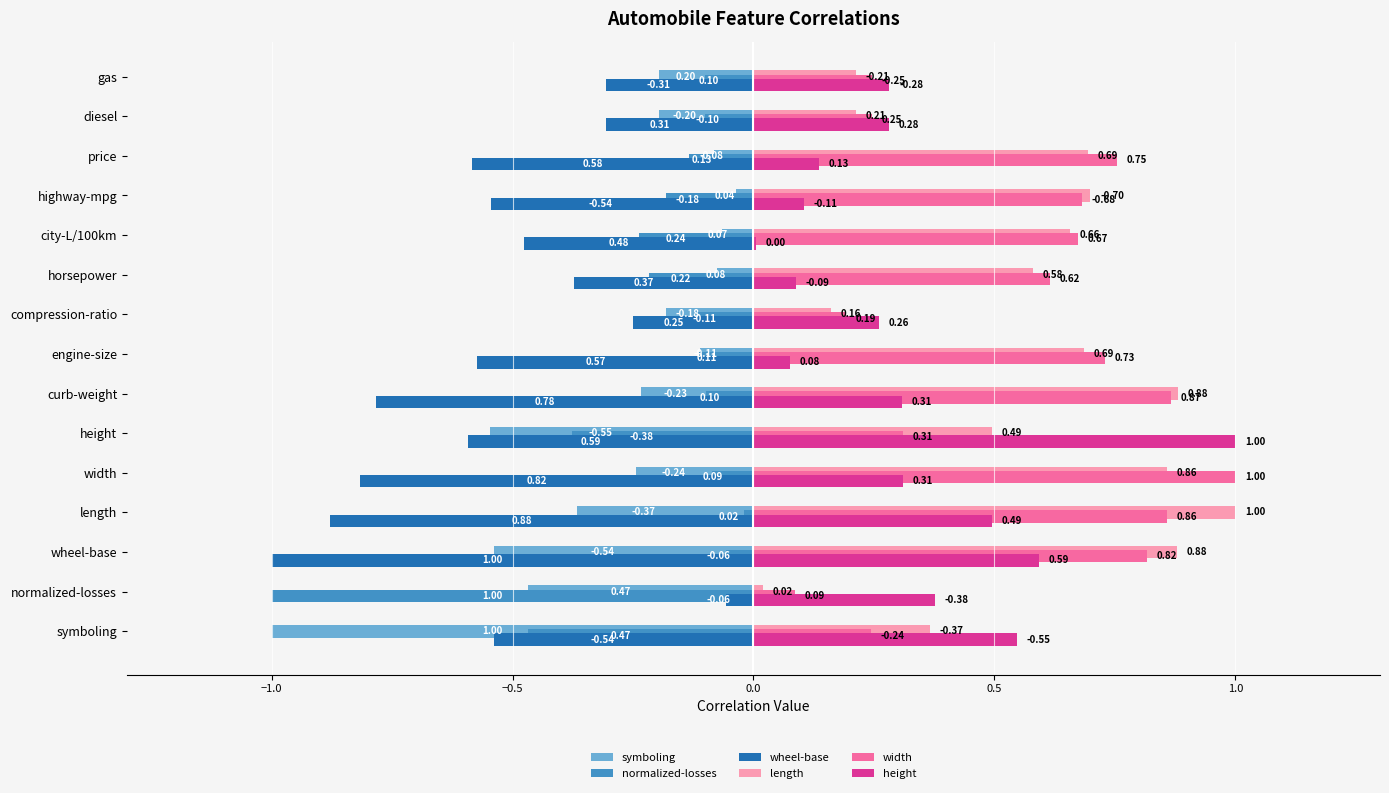

What is the sum of all normalized-losses values?

-3.3